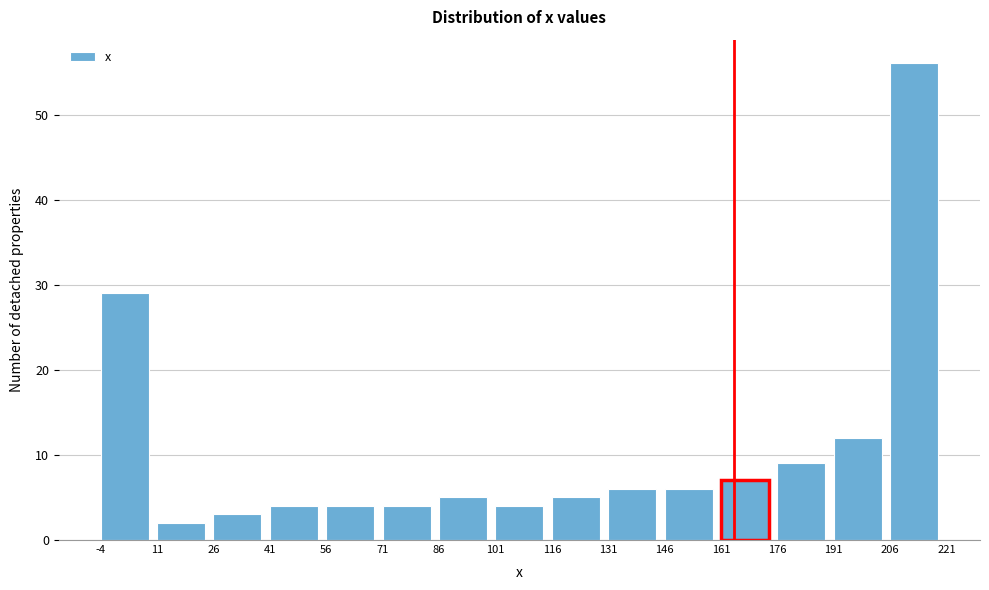

Reading left to right, transcribe this chart: for each bar, give the range it covers on the x-axis and its height. The values are not printed on the chart, so give them approximately, as read against the axis.

-4 to 11: 29
11 to 26: 2
26 to 41: 3
41 to 56: 4
56 to 71: 4
71 to 86: 4
86 to 101: 5
101 to 116: 4
116 to 131: 5
131 to 146: 6
146 to 161: 6
161 to 176: 7
176 to 191: 9
191 to 206: 12
206 to 221: 56